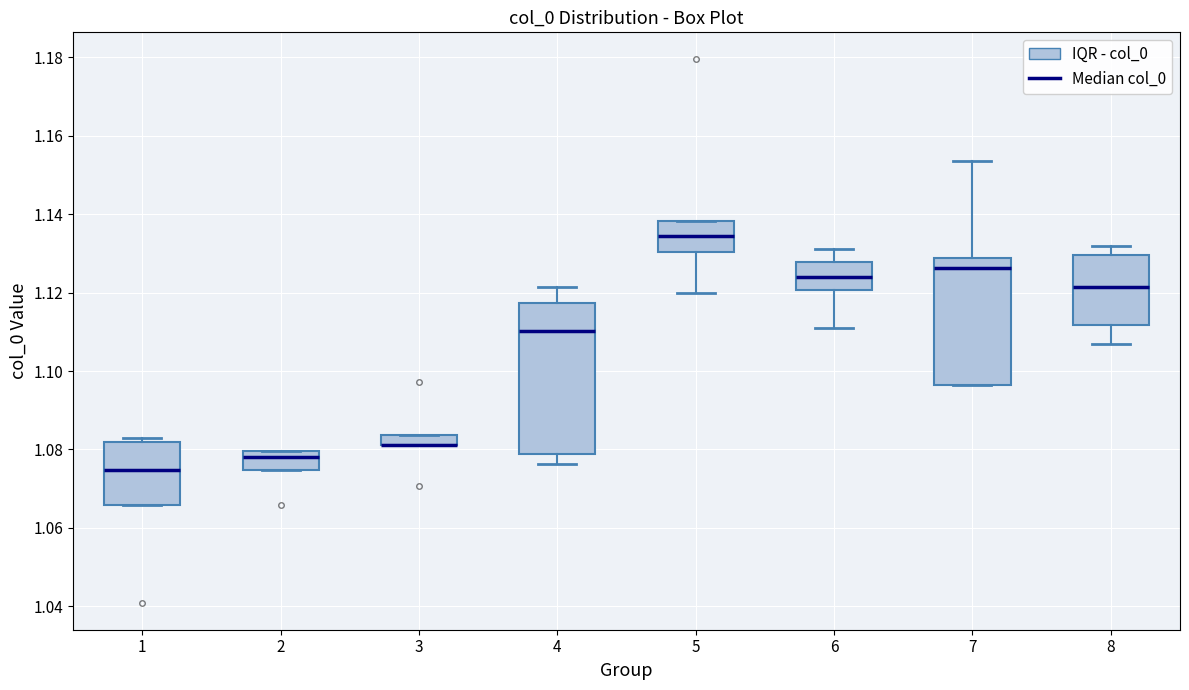

Where is the upper edge of the box at x = 5 on the y-axis? The values are not printed on the chart, so give them approximately, as read against the axis.

1.138